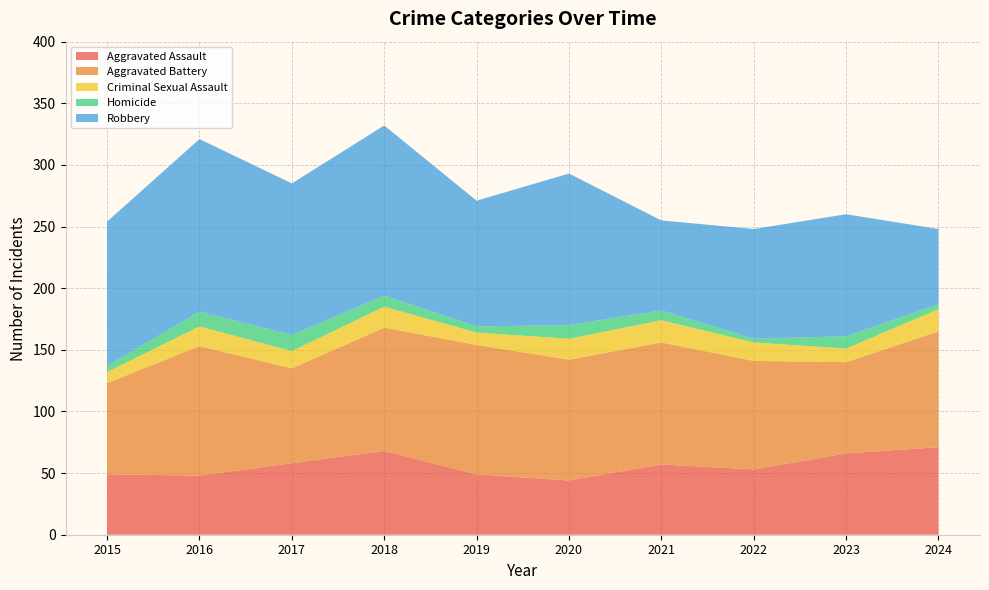

Reading left to right, extract all data points from this chart.

Aggravated Assault: 49	48	58	68	49	44	57	53	66	71
Aggravated Battery: 74	105	77	100	105	98	99	88	74	94
Criminal Sexual Assault: 9	16	14	17	10	17	18	15	11	18
Homicide: 5	12	13	9	5	11	8	3	10	4
Robbery: 117	140	123	138	102	123	73	89	99	61